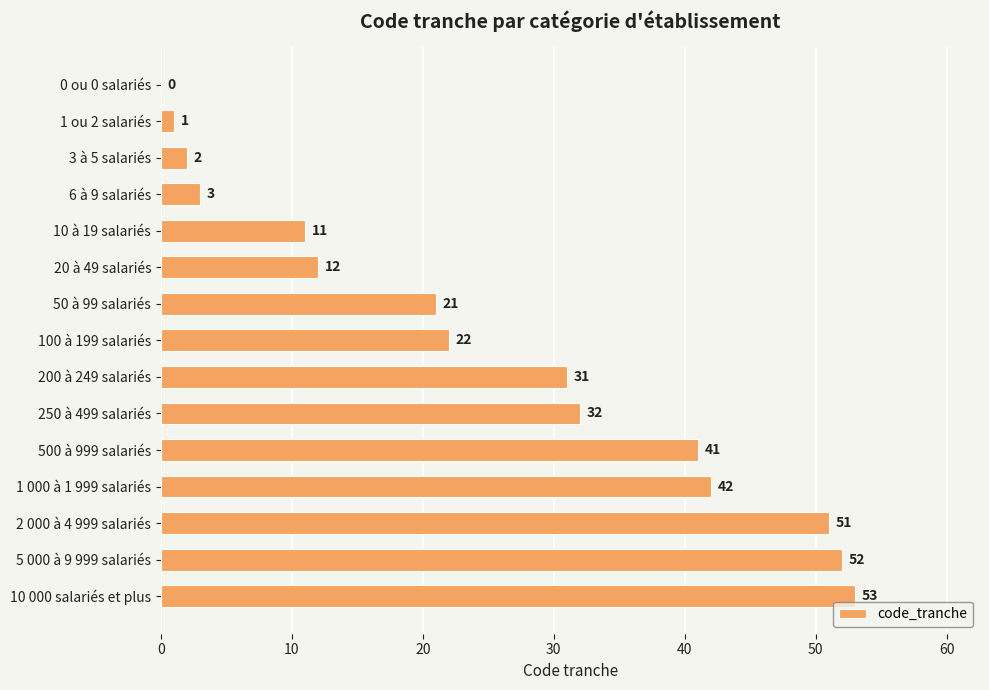

Count the number of categories in the chart.

15